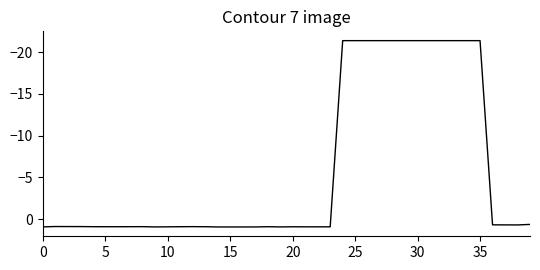

Does the chart display data point markers on the line(s)?

No